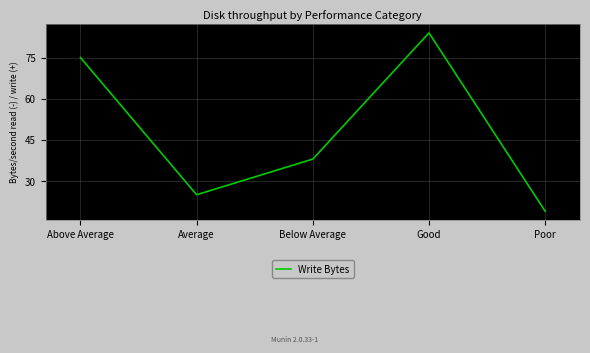

List the labels in order of value, largest first.

Good, Above Average, Below Average, Average, Poor